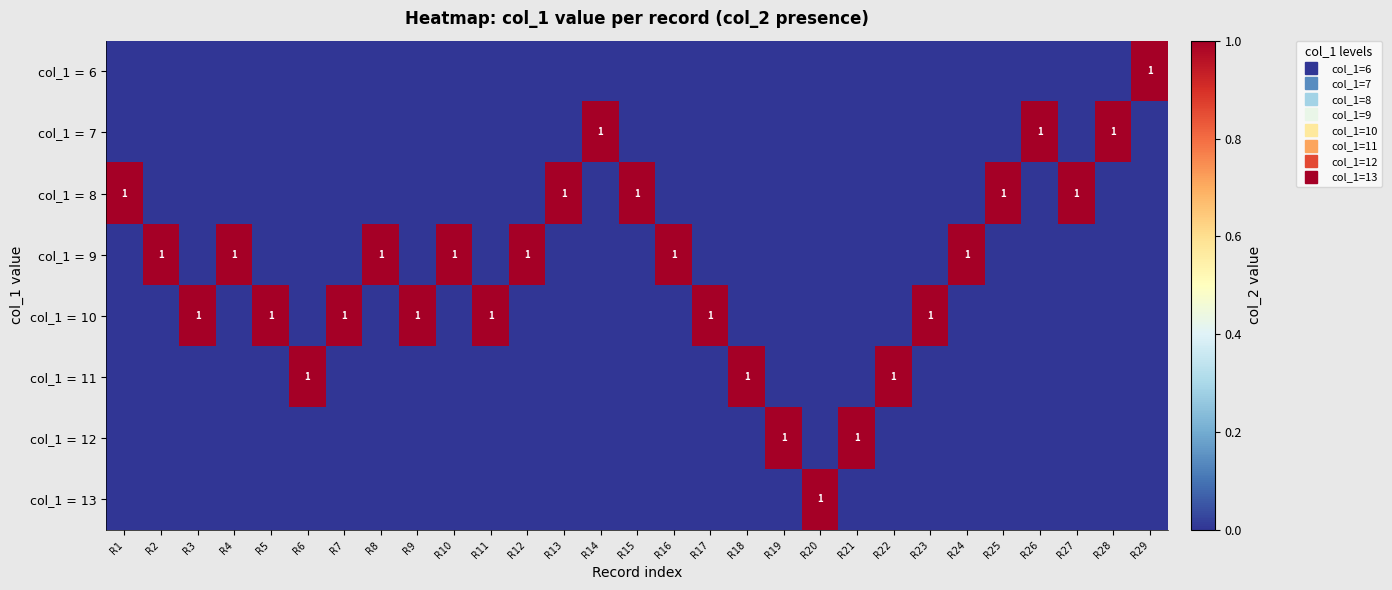

The col_1 = 12 series shows -1 at R18. True or false?

False